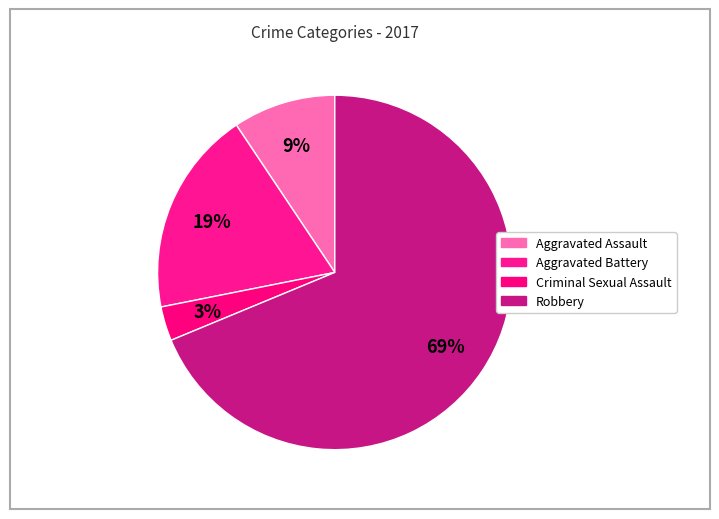

Combined, what portion of the pie is Robbery and Aggravated Assault?

78.1%